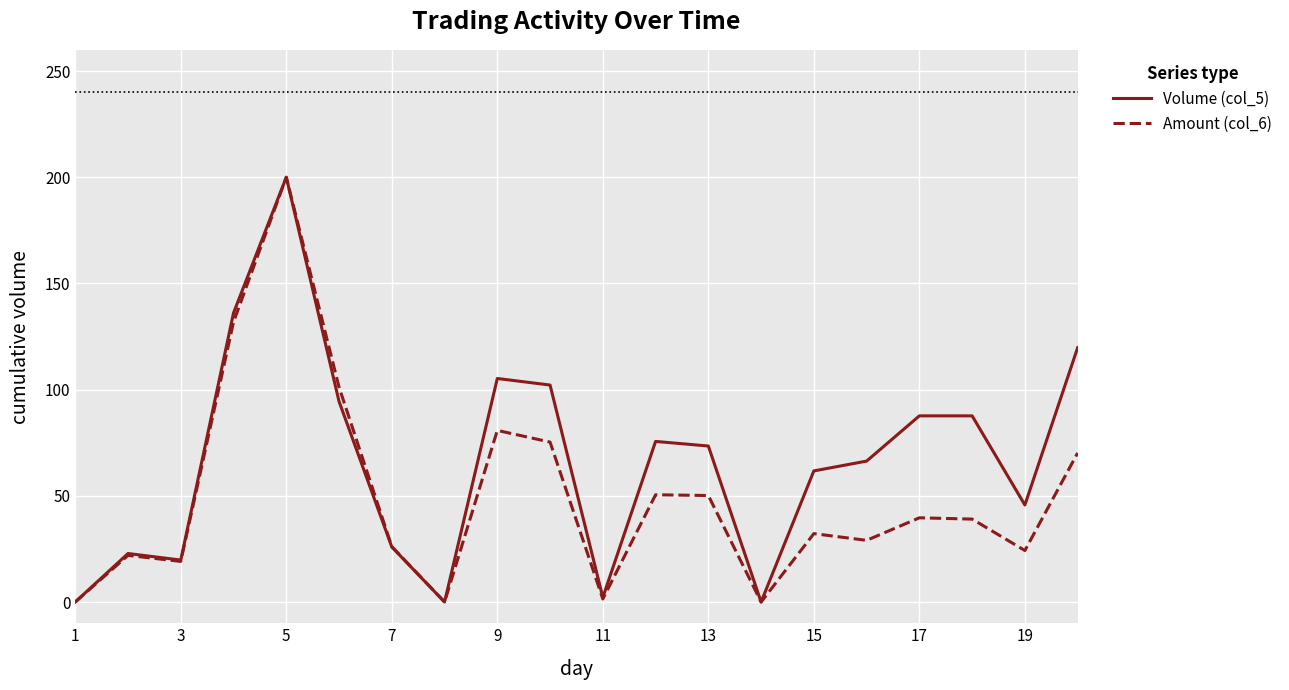

Which series has the largest total across all categories?

Volume (col_5)